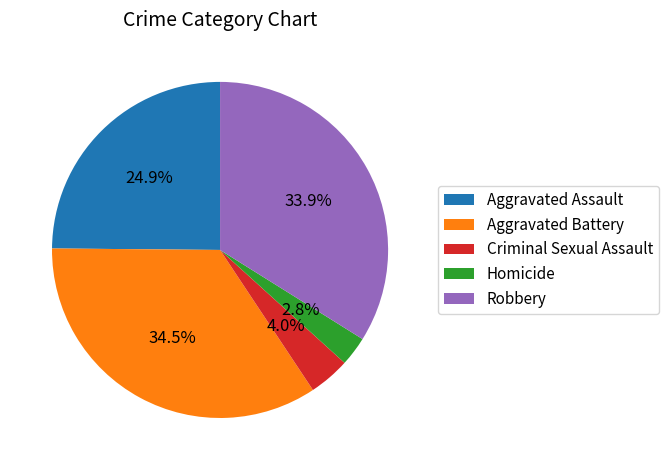

True or false: Aggravated Battery accounts for 20% of the total.

False